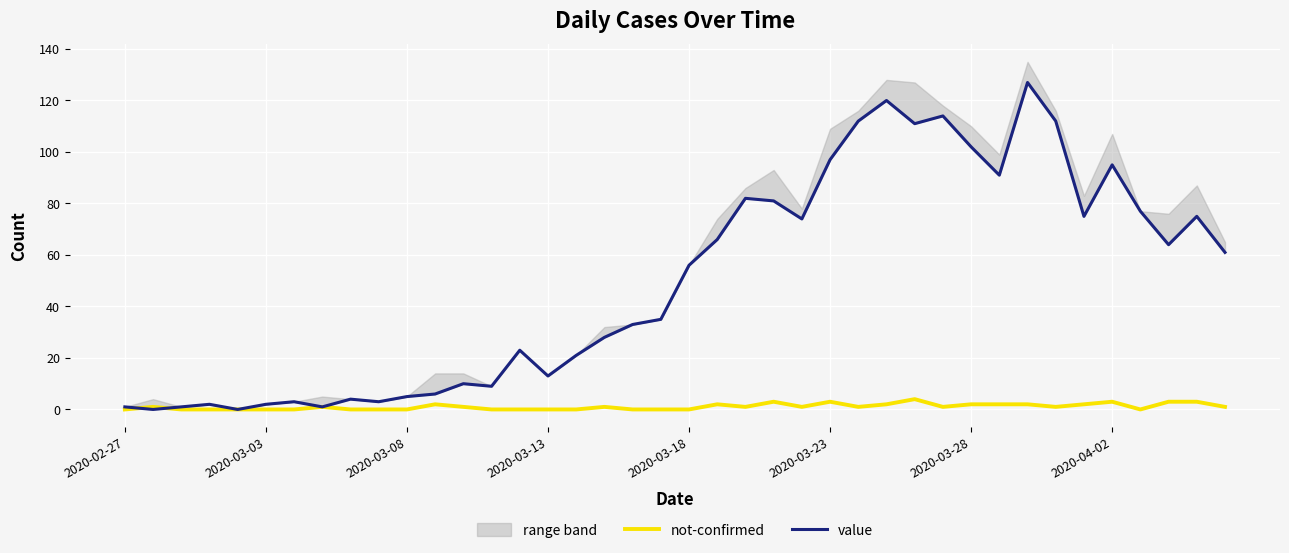

True or false: not-confirmed has more than 2 interior local peaks.

True